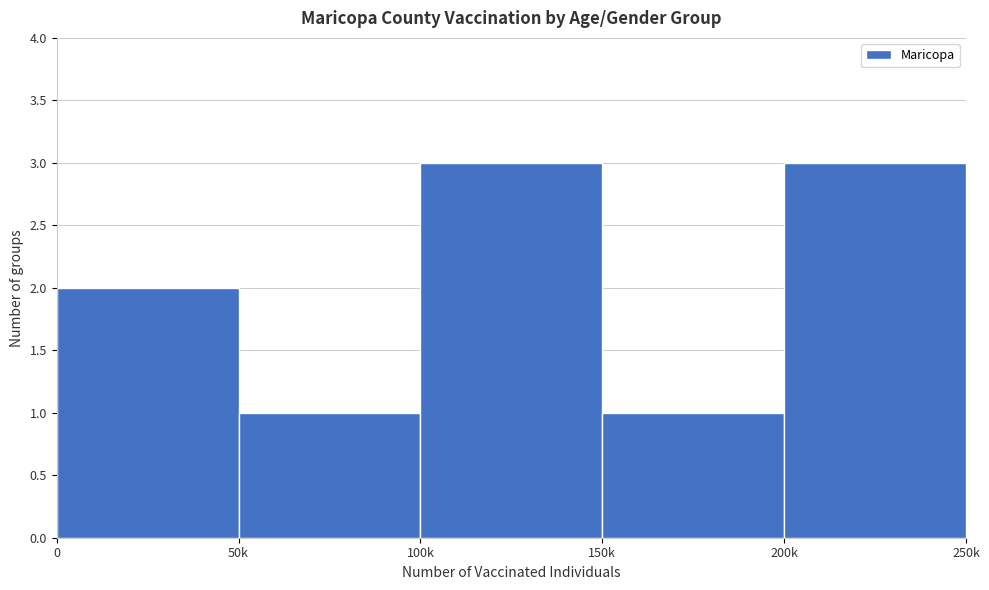

Reading left to right, transcribe all the data shown in this chart.

2	1	3	1	3